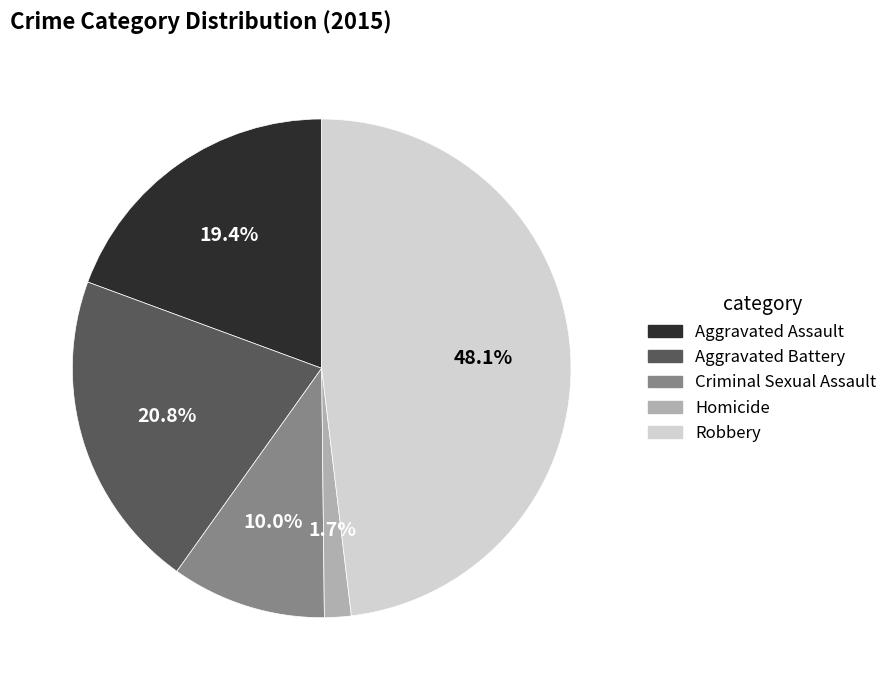

Count the number of slices in the pie.

5